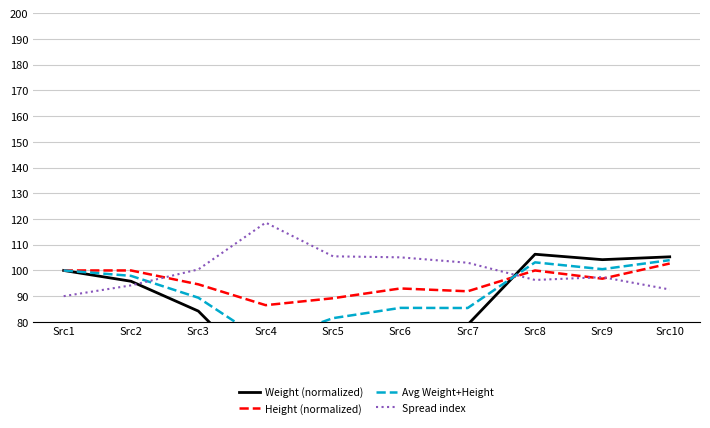

Which series has the widest spread of values?

Weight (normalized)